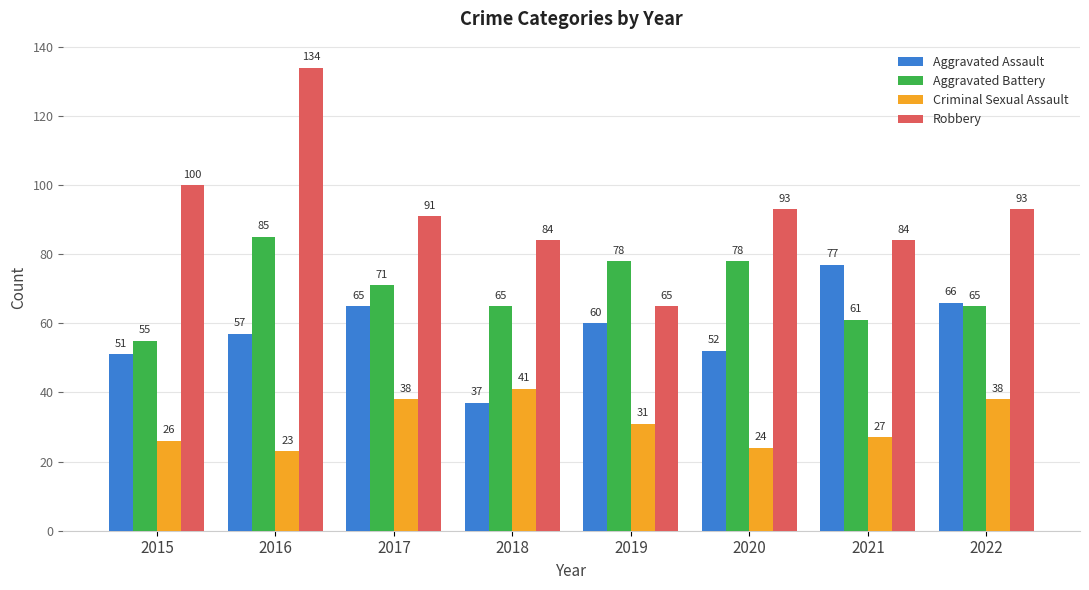

Rank the categories by Aggravated Assault value from highest to lowest.

2021, 2022, 2017, 2019, 2016, 2020, 2015, 2018